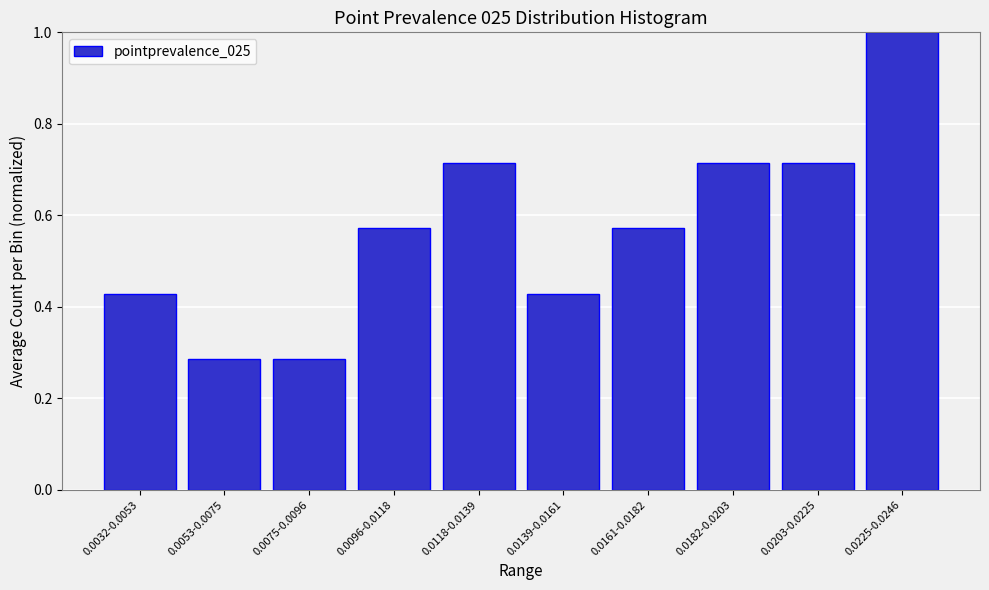

What is the label of the 6th bar from the right?

0.0118-0.0139